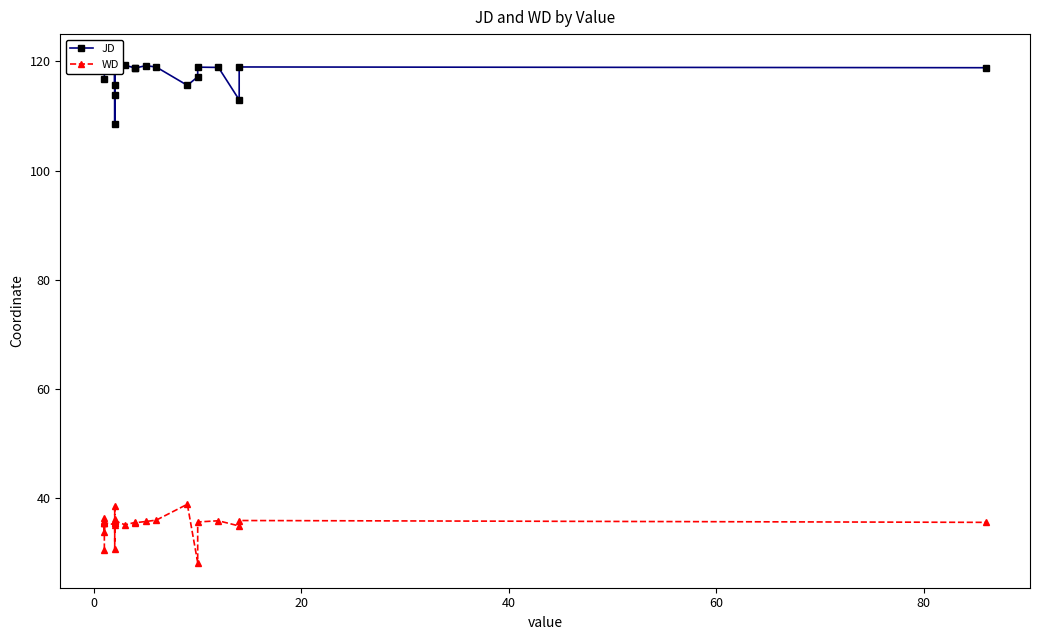

Does the chart have visible grid lines?

No